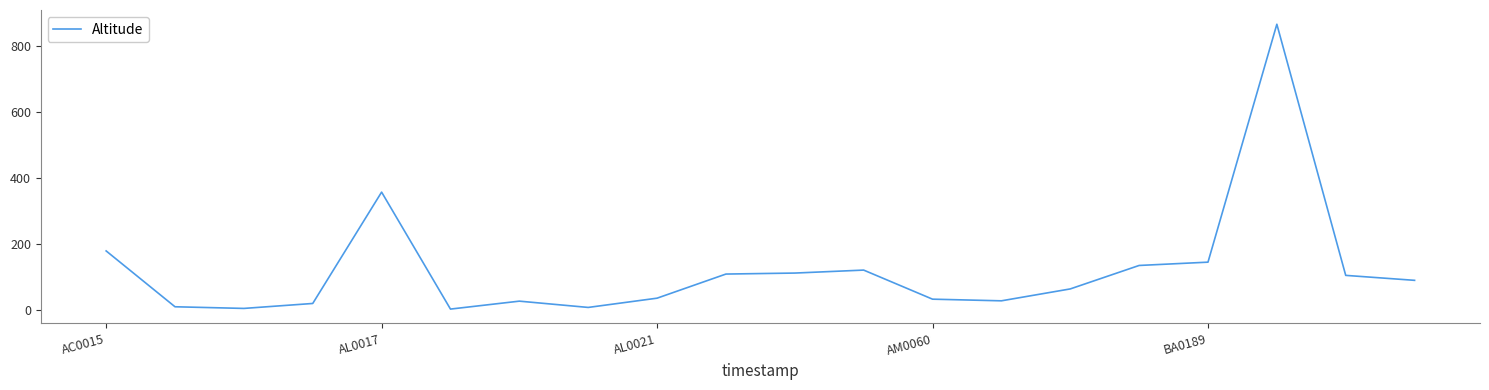

What is the difference between the maximum and minimum values?

862